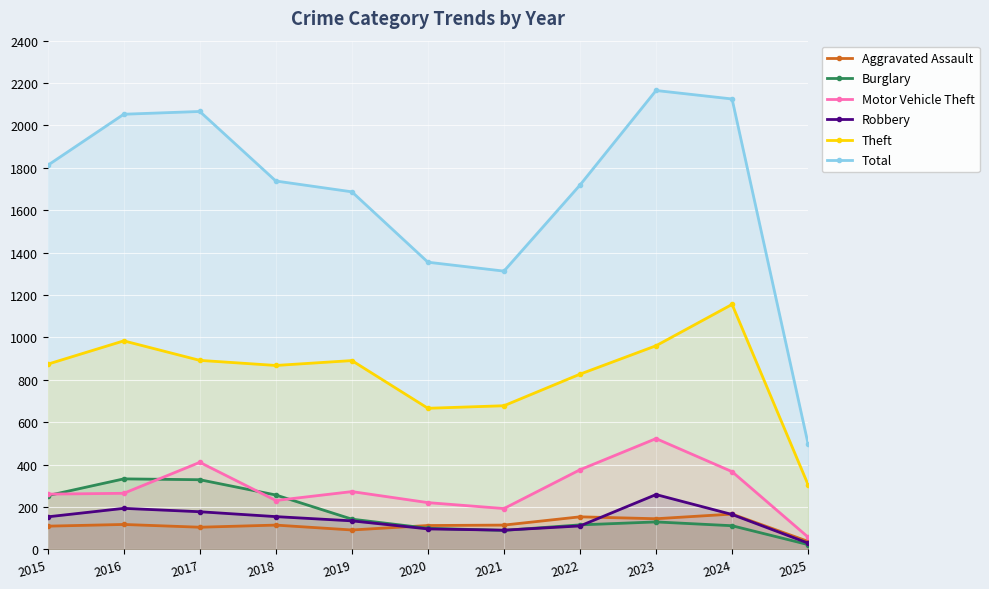

Rank the series at 2022 from highest to lowest value.

Total, Theft, Motor Vehicle Theft, Aggravated Assault, Burglary, Robbery